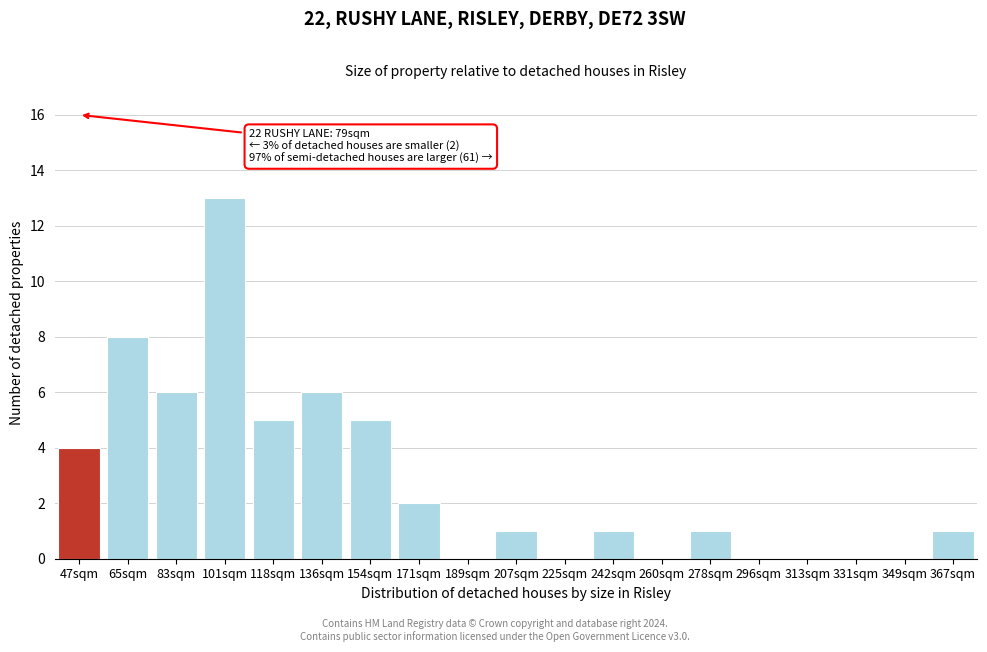

Reading right to left, what are all the values shown in this chart?

367sqm=1	349sqm=0	331sqm=0	313sqm=0	296sqm=0	278sqm=1	260sqm=0	242sqm=1	225sqm=0	207sqm=1	189sqm=0	171sqm=2	154sqm=5	136sqm=6	118sqm=5	101sqm=13	83sqm=6	65sqm=8	47sqm=4